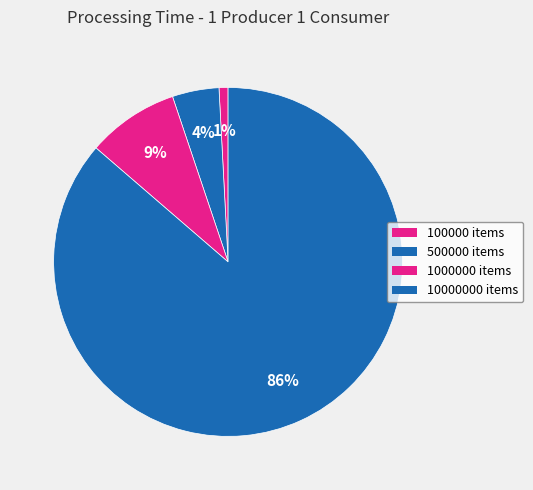

Is there a majority slice in this chart?

Yes